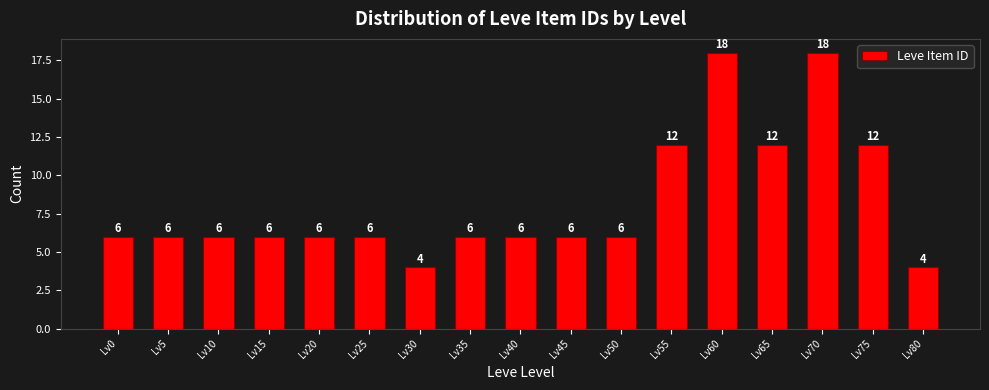

Reading right to left, list all the values displayed in this chart.

4	12	18	12	18	12	6	6	6	6	4	6	6	6	6	6	6